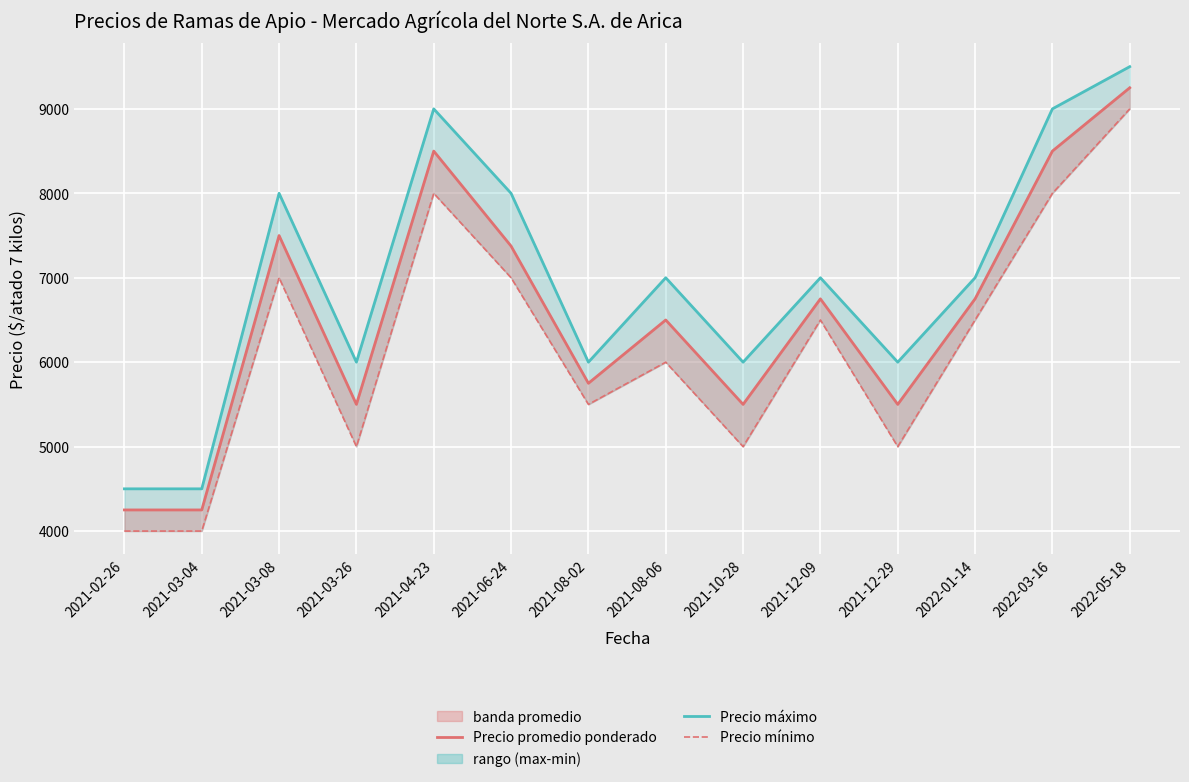

Which series has the largest total across all categories?

Precio máximo